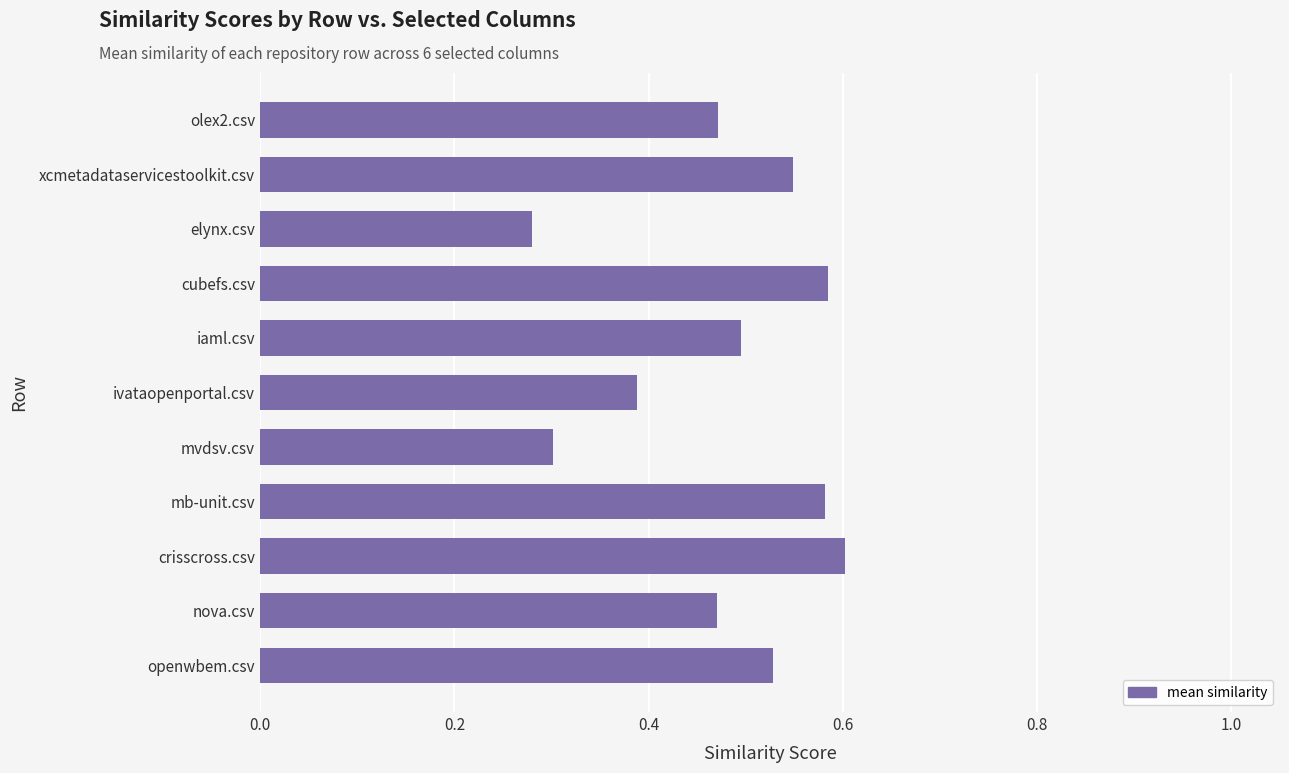

Which category has the highest value across all series?

crisscross.csv